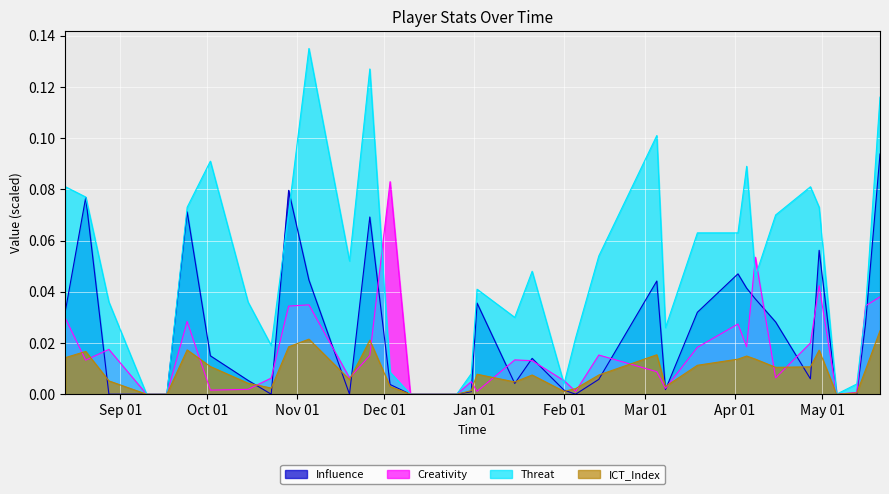

What is the label of the 28th point from the right?

2016-11-05